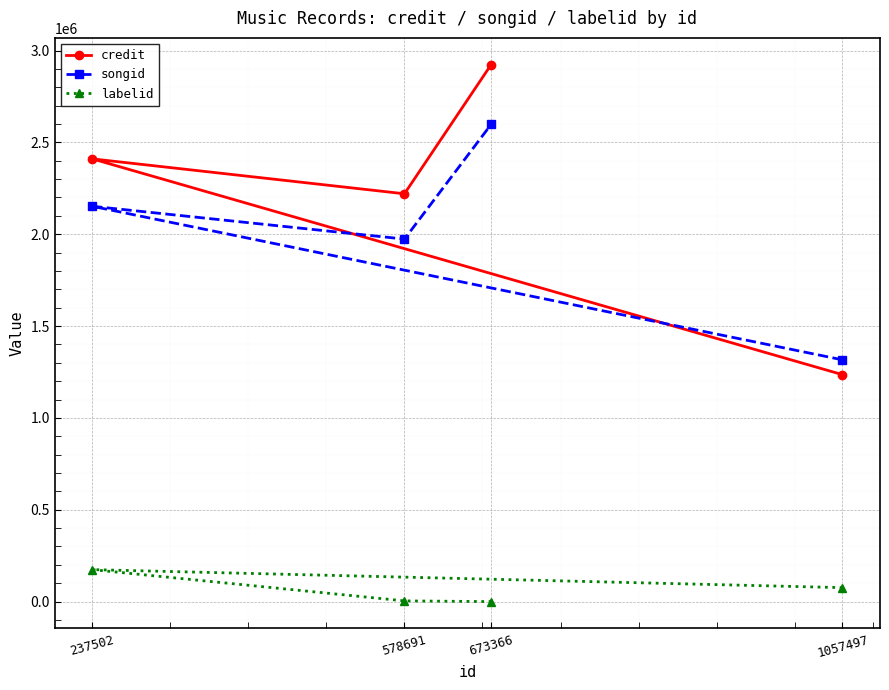

True or false: credit has more than 2 interior local peaks.

False